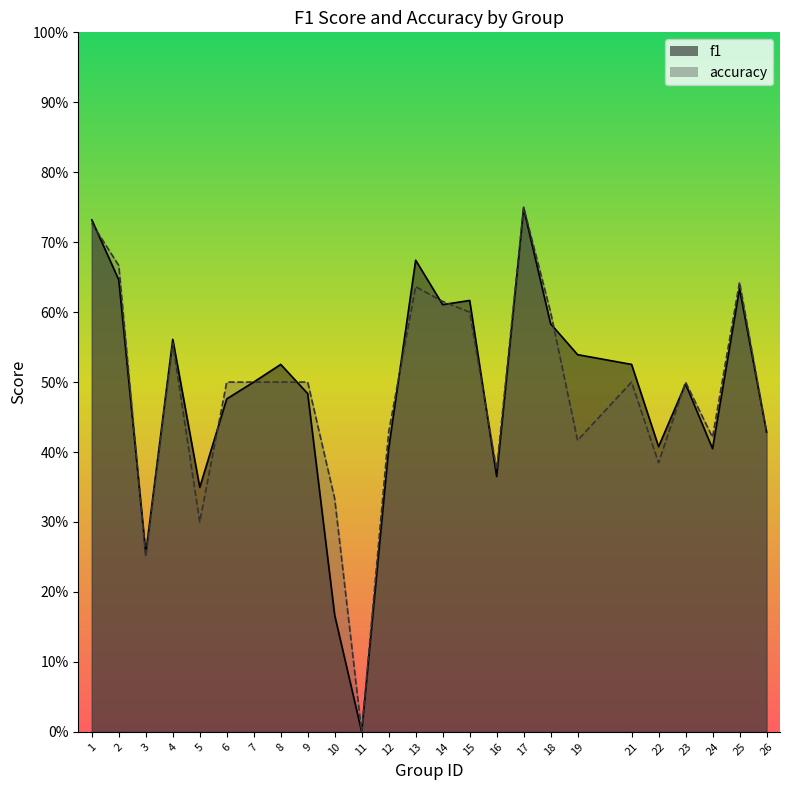

Reading left to right, transcribe all the data shown in this chart.

f1: 1=0.7	2=0.6	3=0.3	4=0.6	5=0.3	6=0.5	7=0.5	8=0.5	9=0.5	10=0.2	11=0.0	12=0.4	13=0.7	14=0.6	15=0.6	16=0.4	17=0.7	18=0.6	19=0.5	21=0.5	22=0.4	23=0.5	24=0.4	25=0.6	26=0.4
accuracy: 1=0.7	2=0.7	3=0.2	4=0.6	5=0.3	6=0.5	7=0.5	8=0.5	9=0.5	10=0.3	11=0.0	12=0.4	13=0.6	14=0.6	15=0.6	16=0.4	17=0.8	18=0.6	19=0.4	21=0.5	22=0.4	23=0.5	24=0.4	25=0.6	26=0.4